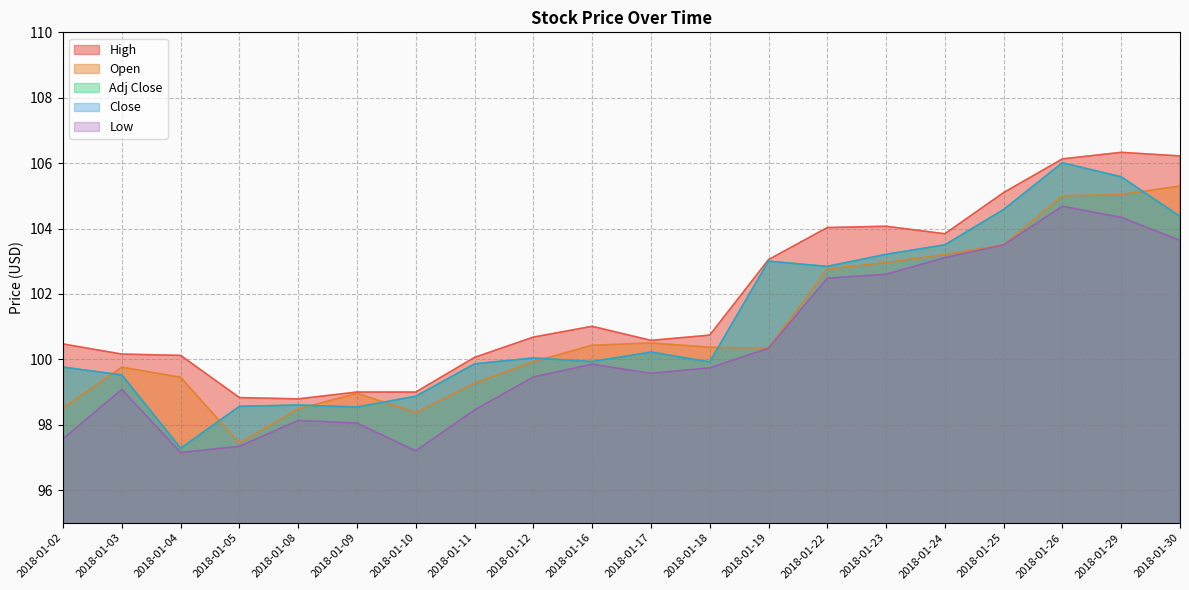

Reading left to right, transcribe all the data shown in this chart.

High: 2018-01-02=100.5	2018-01-03=100.2	2018-01-04=100.1	2018-01-05=98.8	2018-01-08=98.8	2018-01-09=99.0	2018-01-10=99.0	2018-01-11=100.1	2018-01-12=100.7	2018-01-16=101.0	2018-01-17=100.6	2018-01-18=100.7	2018-01-19=103.1	2018-01-22=104.0	2018-01-23=104.1	2018-01-24=103.8	2018-01-25=105.1	2018-01-26=106.1	2018-01-29=106.3	2018-01-30=106.2
Open: 2018-01-02=98.5	2018-01-03=99.8	2018-01-04=99.4	2018-01-05=97.4	2018-01-08=98.5	2018-01-09=99.0	2018-01-10=98.4	2018-01-11=99.3	2018-01-12=99.9	2018-01-16=100.4	2018-01-17=100.5	2018-01-18=100.4	2018-01-19=100.3	2018-01-22=102.8	2018-01-23=103.0	2018-01-24=103.2	2018-01-25=103.5	2018-01-26=105.0	2018-01-29=105.0	2018-01-30=105.3
Adj Close: 2018-01-02=99.8	2018-01-03=99.5	2018-01-04=97.3	2018-01-05=98.6	2018-01-08=98.6	2018-01-09=98.5	2018-01-10=98.9	2018-01-11=99.9	2018-01-12=100.0	2018-01-16=99.9	2018-01-17=100.2	2018-01-18=99.9	2018-01-19=103.0	2018-01-22=102.8	2018-01-23=103.2	2018-01-24=103.5	2018-01-25=104.6	2018-01-26=106.0	2018-01-29=105.6	2018-01-30=104.4
Close: 2018-01-02=99.8	2018-01-03=99.5	2018-01-04=97.3	2018-01-05=98.6	2018-01-08=98.6	2018-01-09=98.5	2018-01-10=98.9	2018-01-11=99.9	2018-01-12=100.0	2018-01-16=99.9	2018-01-17=100.2	2018-01-18=99.9	2018-01-19=103.0	2018-01-22=102.8	2018-01-23=103.2	2018-01-24=103.5	2018-01-25=104.6	2018-01-26=106.0	2018-01-29=105.6	2018-01-30=104.4
Low: 2018-01-02=97.6	2018-01-03=99.1	2018-01-04=97.2	2018-01-05=97.3	2018-01-08=98.1	2018-01-09=98.1	2018-01-10=97.2	2018-01-11=98.4	2018-01-12=99.5	2018-01-16=99.8	2018-01-17=99.6	2018-01-18=99.7	2018-01-19=100.3	2018-01-22=102.5	2018-01-23=102.6	2018-01-24=103.1	2018-01-25=103.5	2018-01-26=104.7	2018-01-29=104.3	2018-01-30=103.6